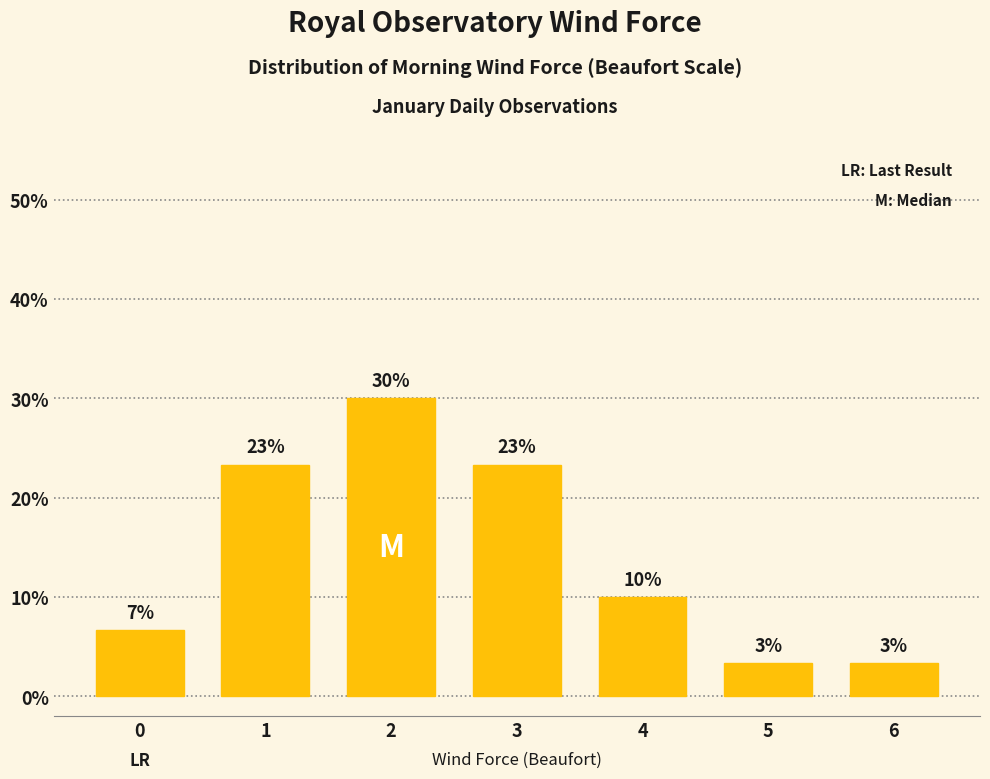

Where is the data nearest to the value 16?

4